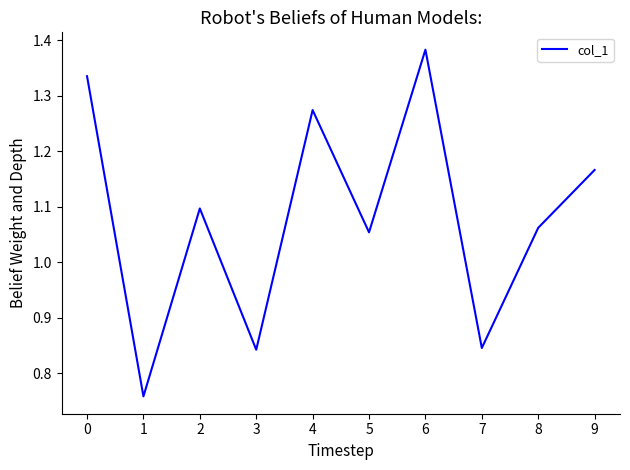

Which category has the highest value across all series?

6